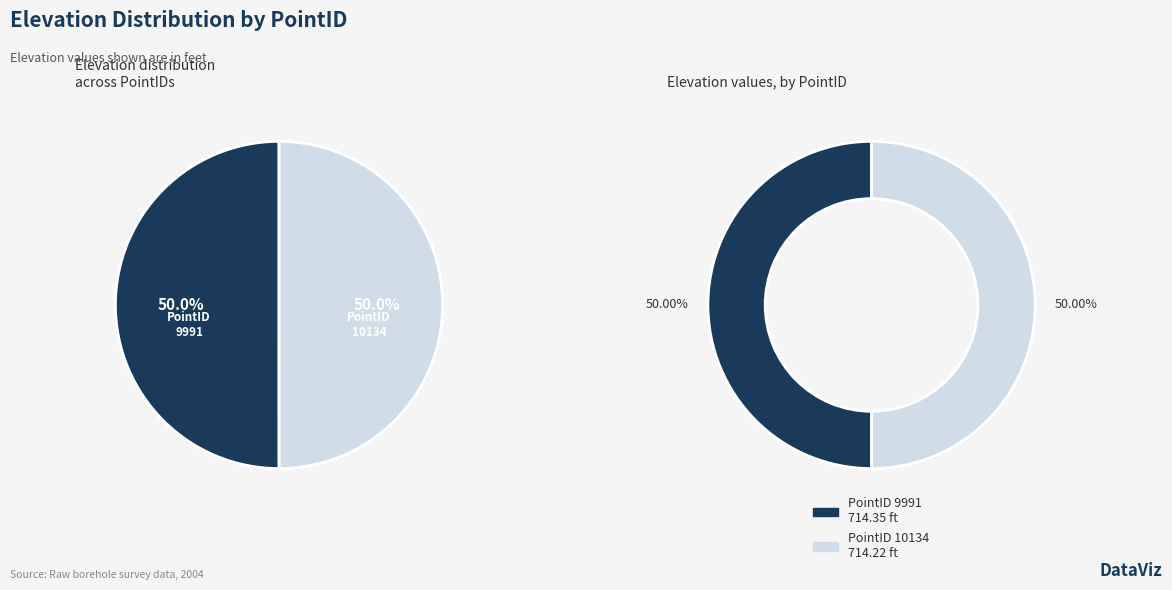

What percentage is NOT represented by 9991?

50.0%